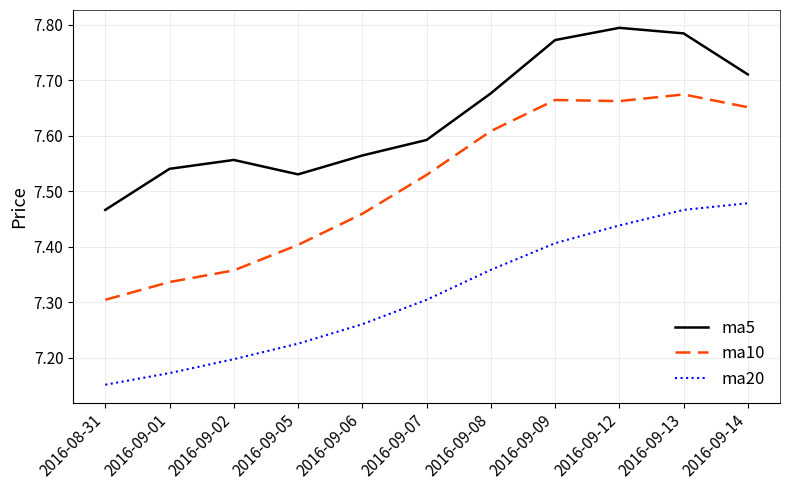

The ma20 series shows 3.8 at 2016-09-12. True or false?

False